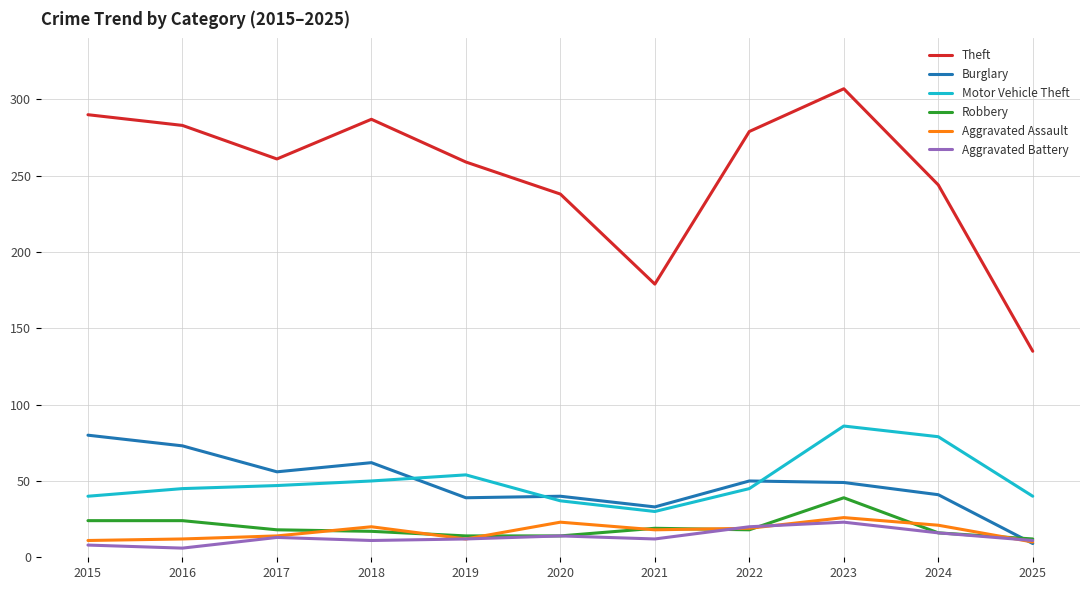

The Motor Vehicle Theft series shows 52 at 2020. True or false?

False